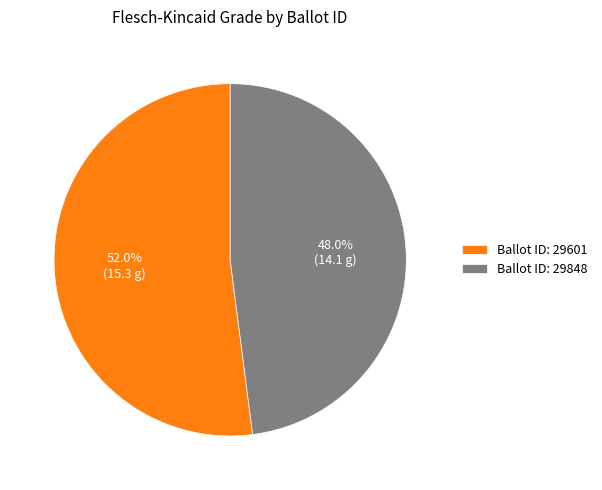

What is the ratio of the value at Ballot ID: 29601 to the value at Ballot ID: 29848?

1.1